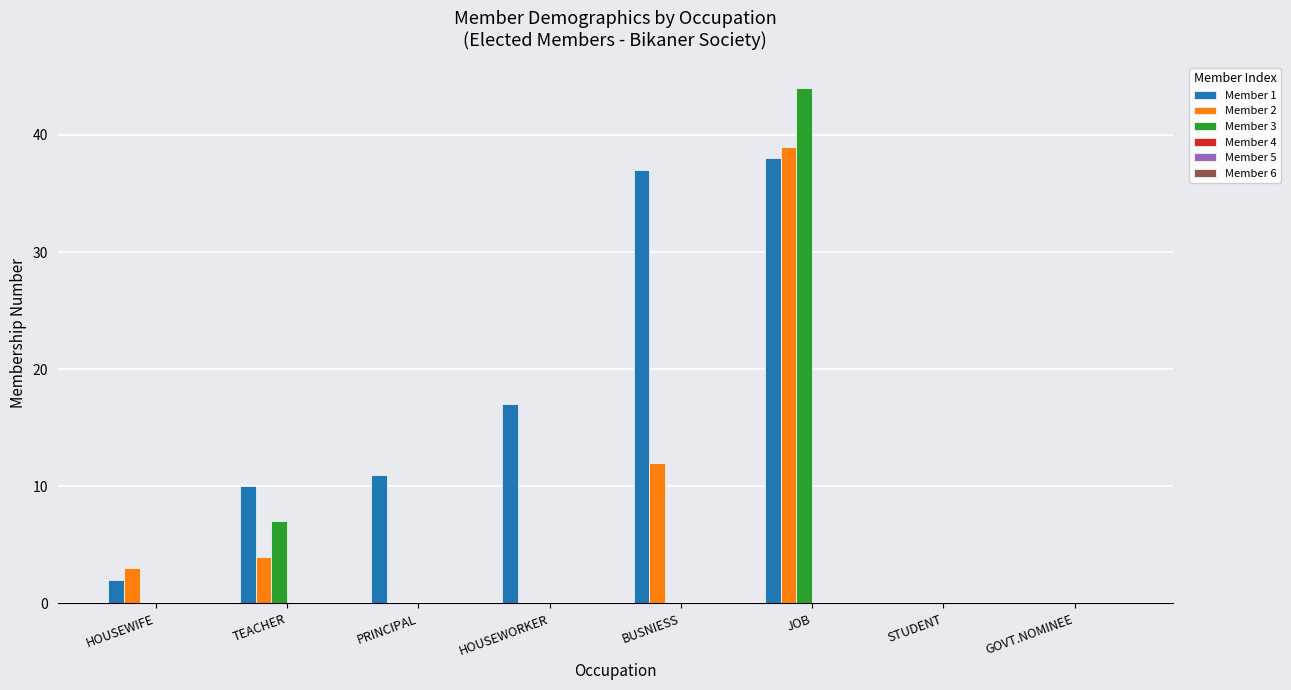

Which label corresponds to the largest value in the chart?

JOB